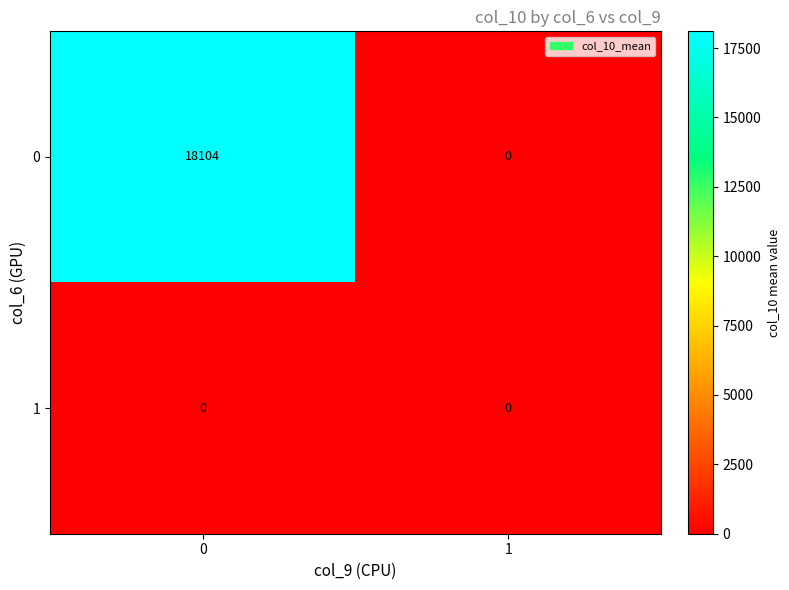

The value of 0 at 1 is 0. True or false?

True